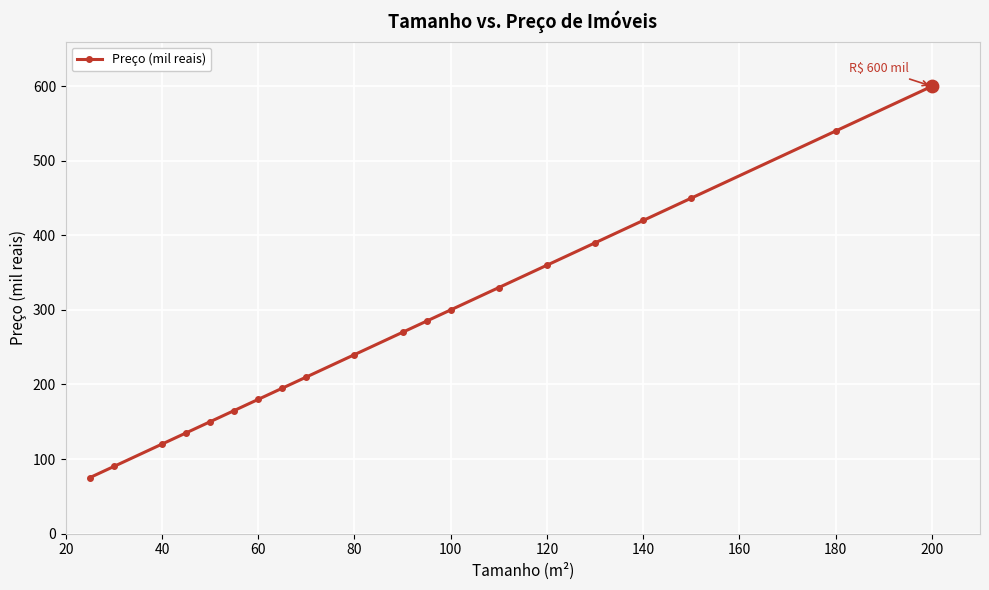

What is the smallest value displayed?

75